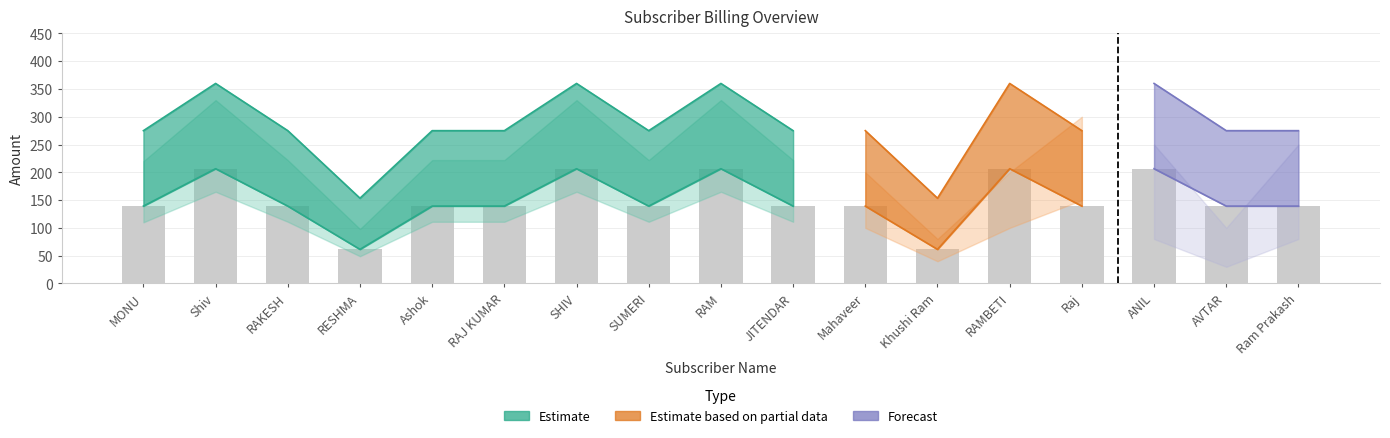

Rank the categories by value from lowest to highest.

RESHMA, Khushi Ram, MONU, RAKESH, Ashok, RAJ KUMAR, SUMERI, JITENDAR, Mahaveer, Raj, AVTAR, Ram Prakash, Shiv, SHIV, RAM, RAMBETI, ANIL